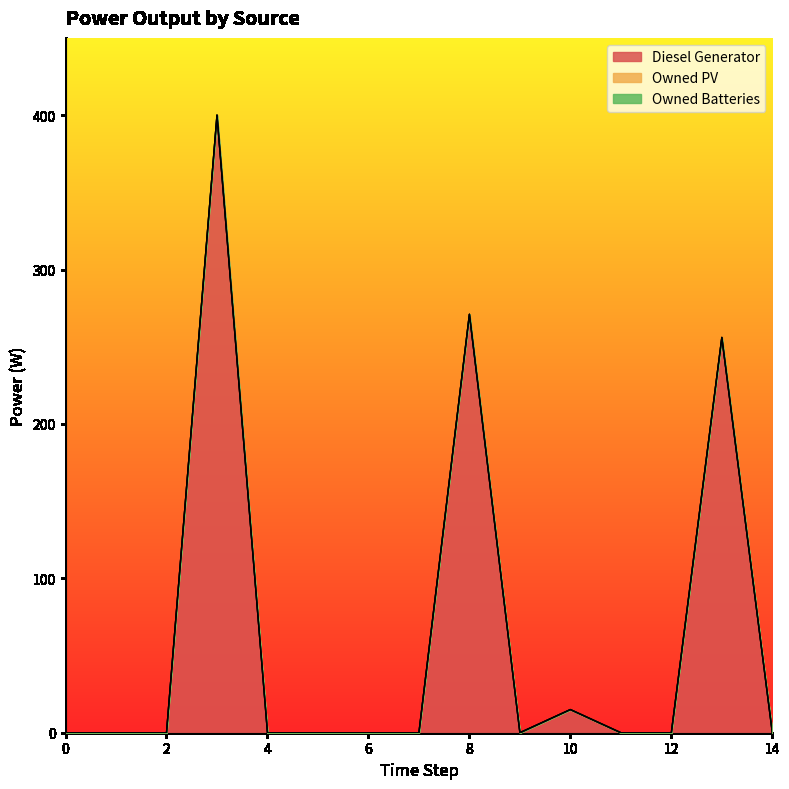

At 6, list the series in order from largest to smallest.

Diesel Generator, Owned PV, Owned Batteries